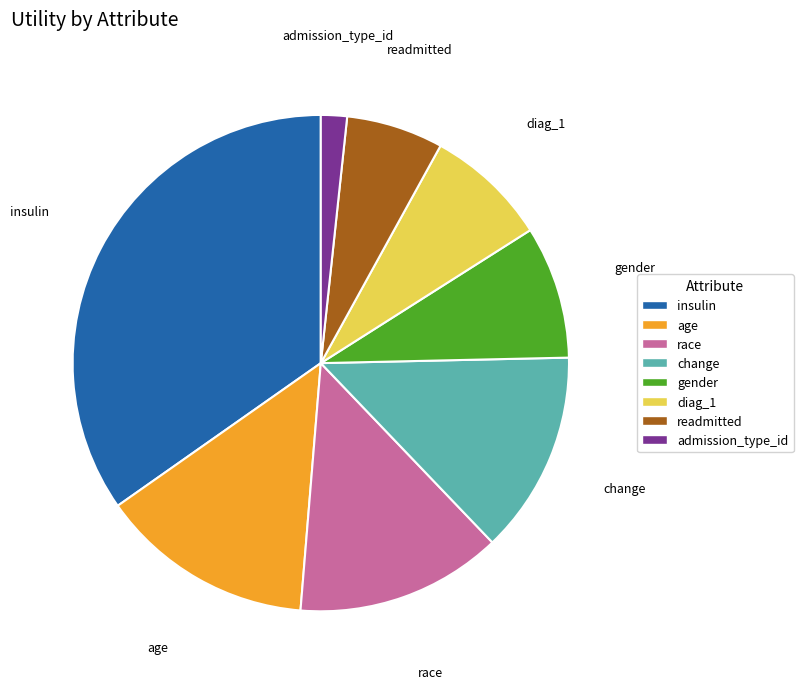

Do gender and change together represent more than half of the pie?

No